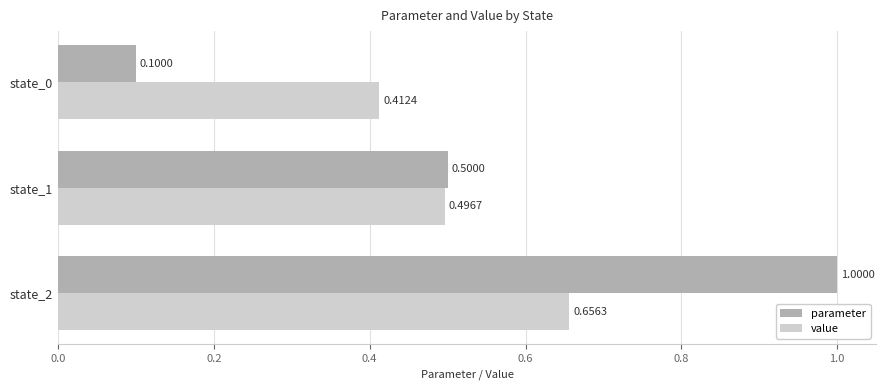

Which series has the largest total across all categories?

parameter